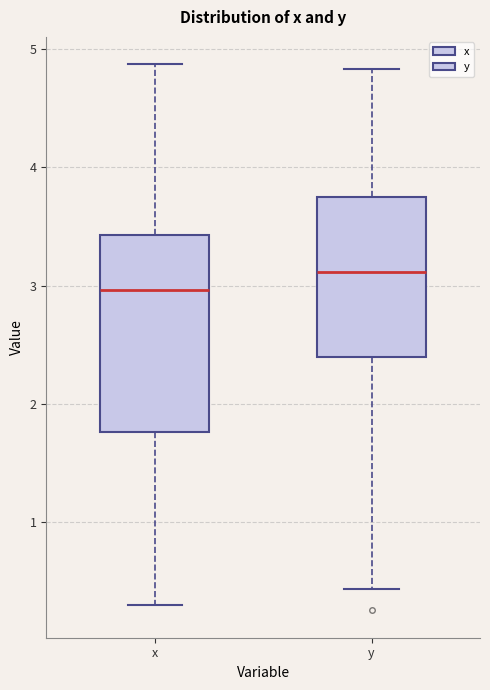

Reading left to right, read every box against the y-axis: the position of its median line, the range the box covers, and the ends of its whiskers. The values are not printed on the chart, so give them approximately, as read against the axis.

x: median 3.0, box 1.8 to 3.4, whiskers 0.3 to 4.9
y: median 3.1, box 2.4 to 3.8, whiskers 0.4 to 4.8